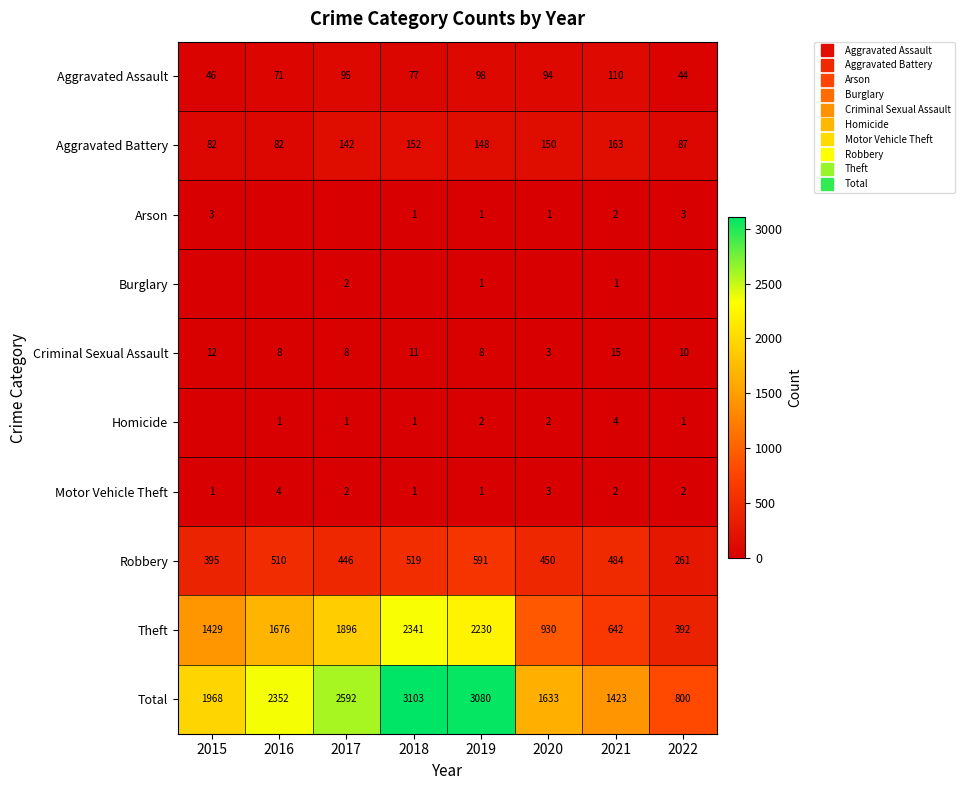

The value of Homicide at 2018 is 2. True or false?

False